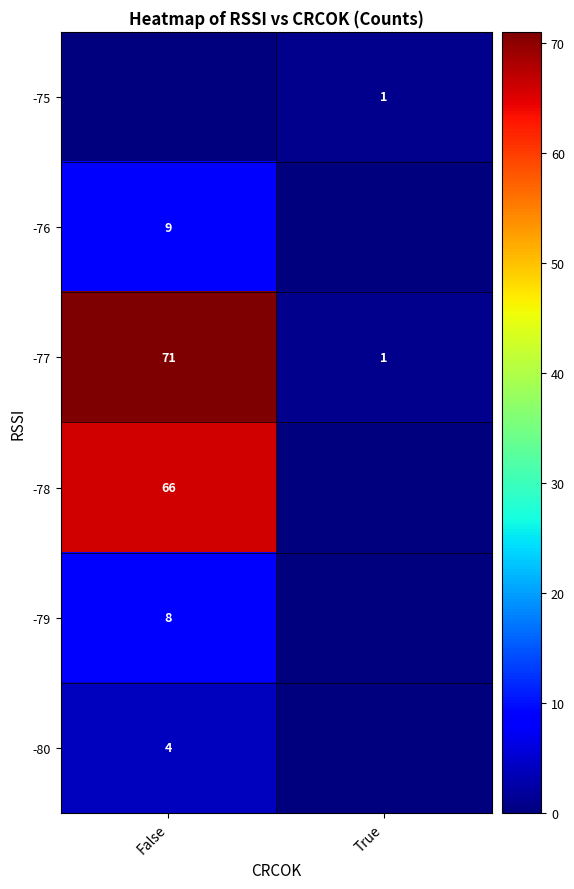

At how many categories does at least one series exceed 66?

1